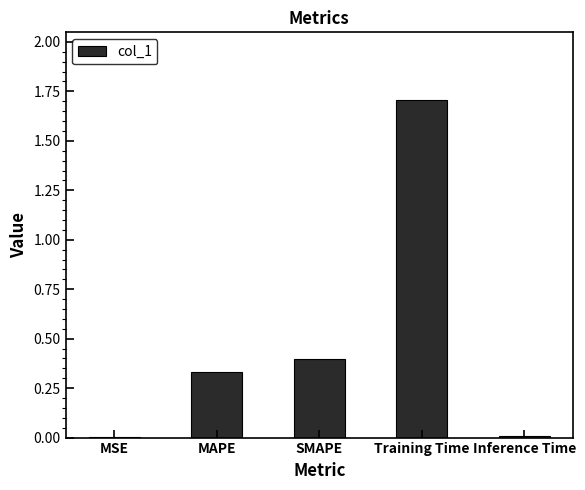

Which label corresponds to the largest value in the chart?

Training Time